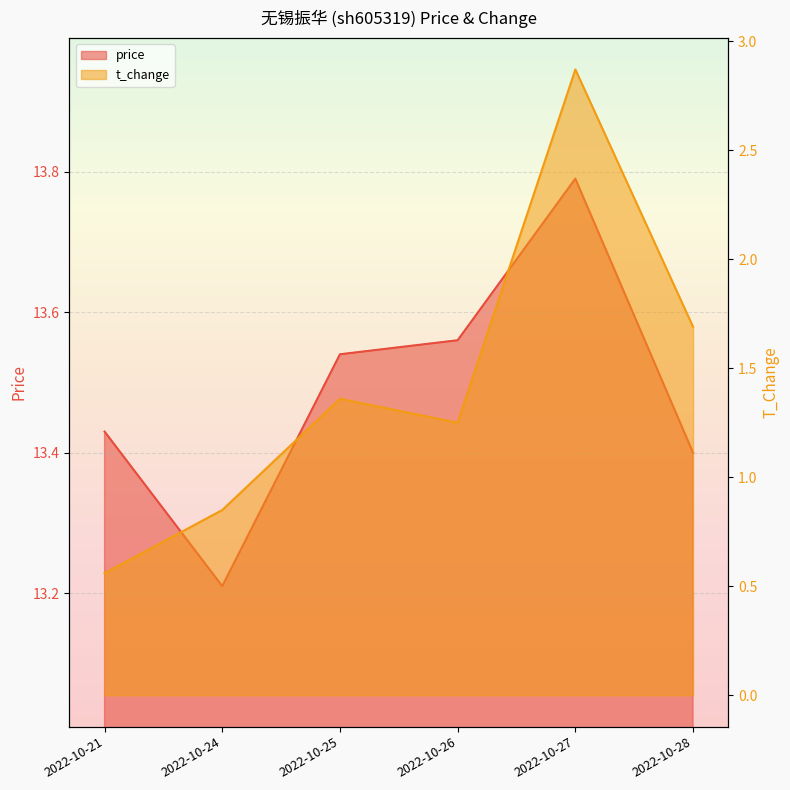

What is the difference between the highest and lowest values at 2022-10-27?

10.9